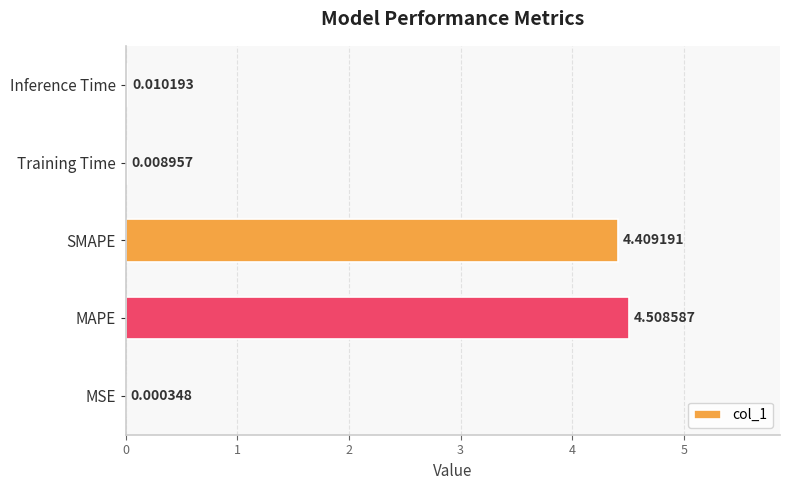

How many categories are shown in the chart?

5